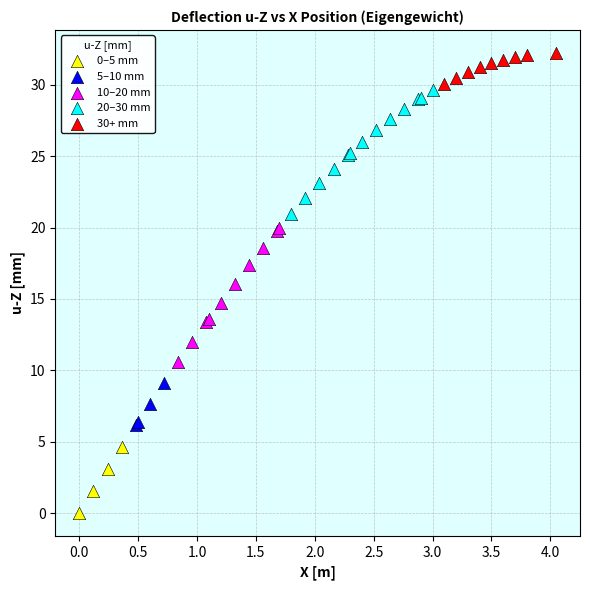

Which series reaches the maximum Y coordinate?

30+ mm